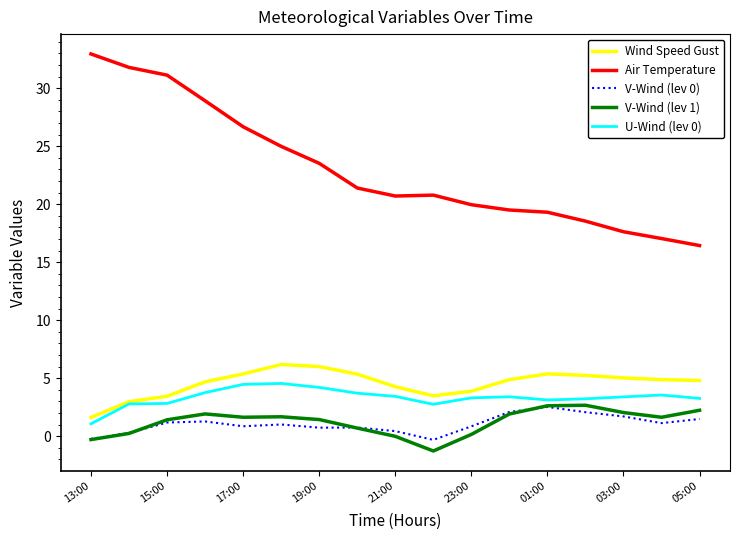

True or false: Air Temperature and V-Wind (lev 1) intersect in this chart.

False